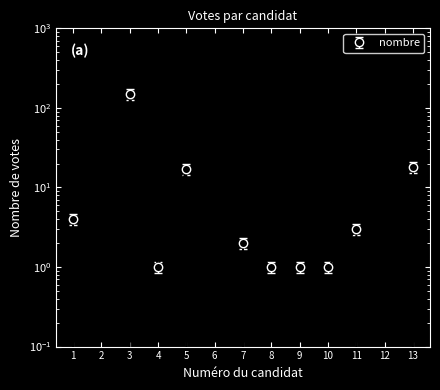

Reading left to right, transcribe all the data shown in this chart.

1=4	2=0	3=150	4=1	5=17	6=0	7=2	8=1	9=1	10=1	11=3	12=0	13=18